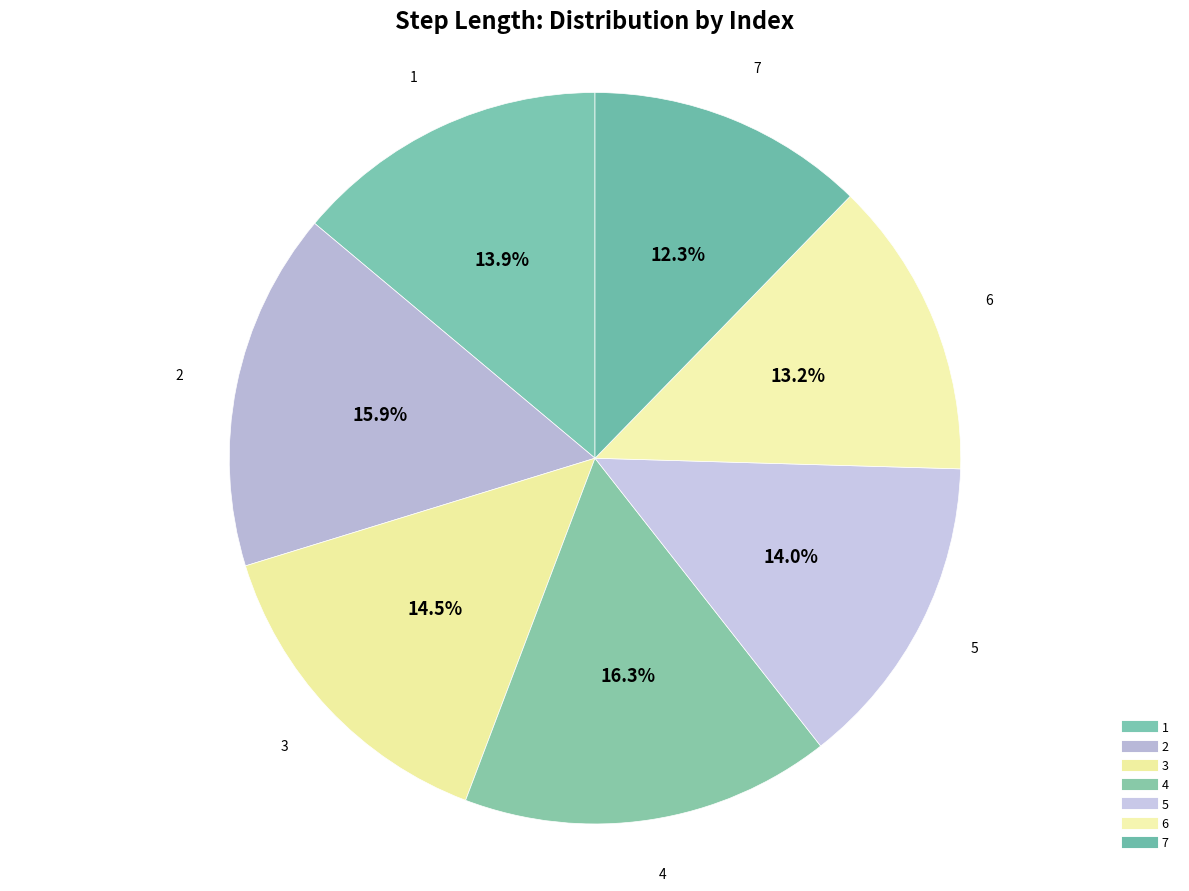

How many slices are in this pie chart?

7